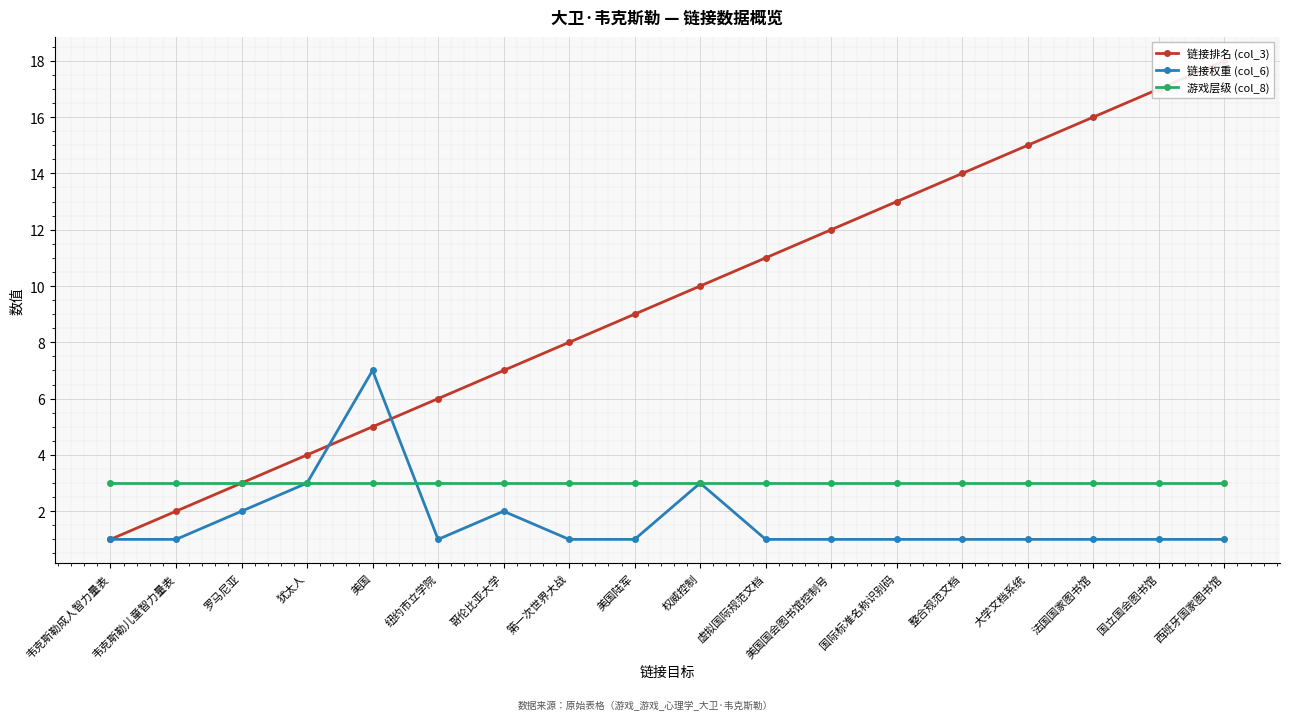

What are all the series names shown in the legend?

链接排名 (col_3), 链接权重 (col_6), 游戏层级 (col_8)